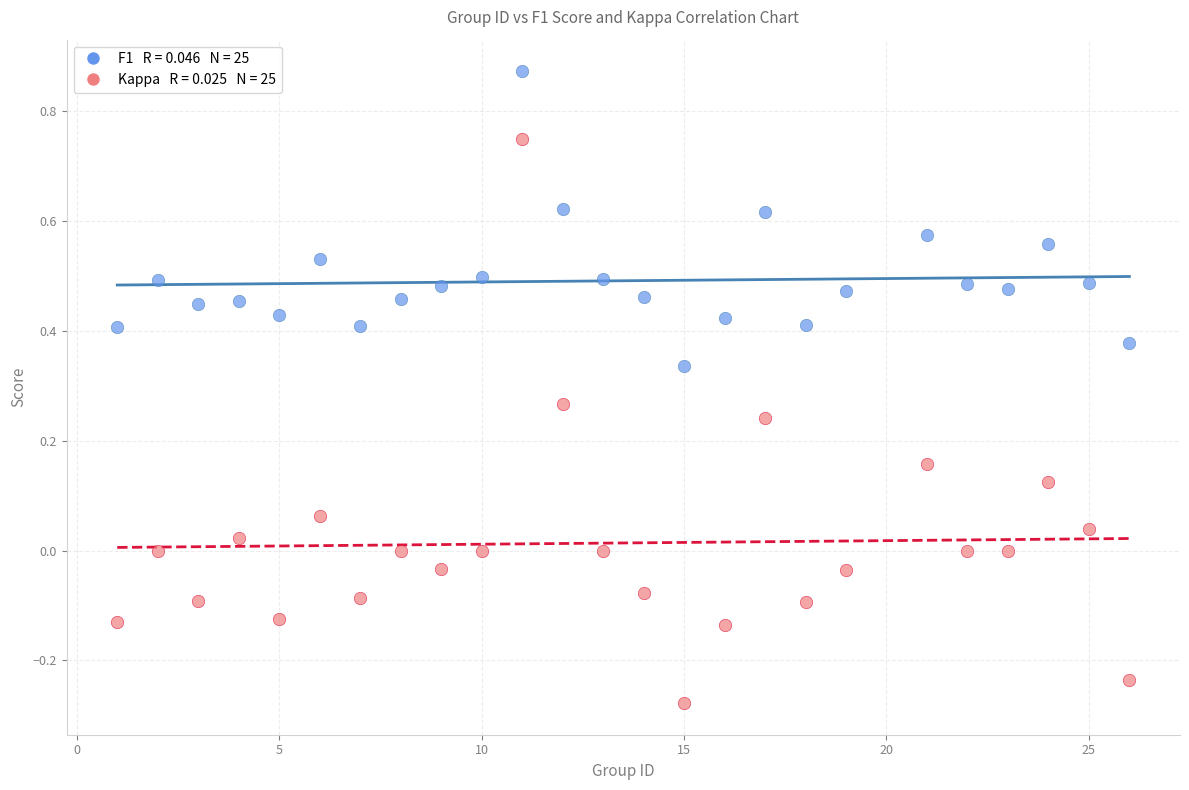

Across all data points, what is the range of X values (max minus min)?

25.0